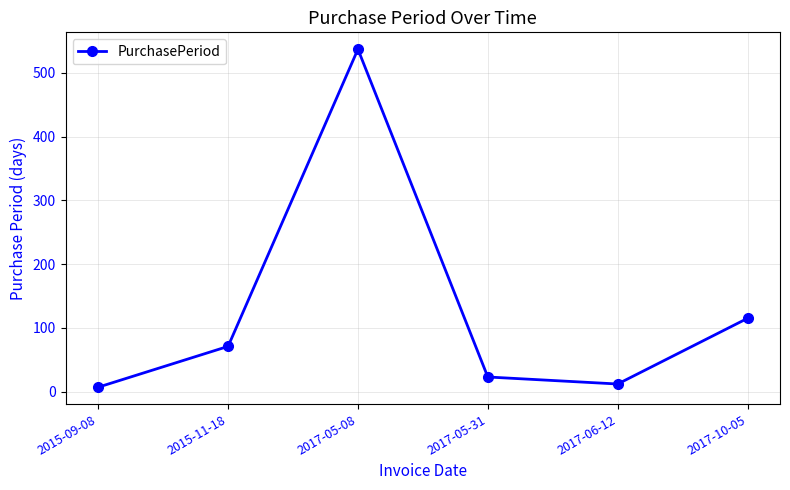

What position from the right is 2015-09-08?

6